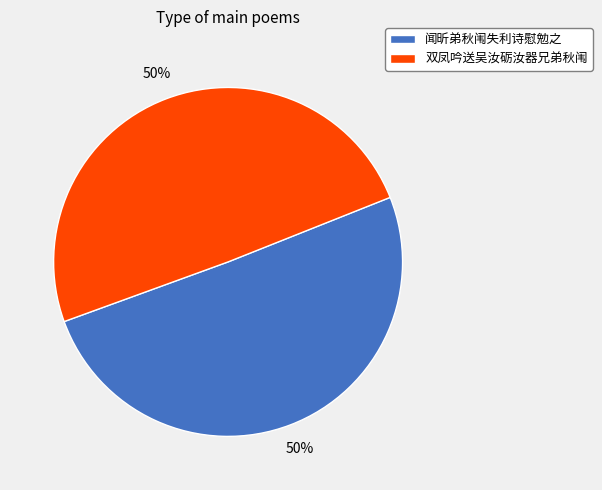

Do 闻昕弟秋闱失利诗慰勉之 and 双凤吟送吴汝砺汝器兄弟秋闱 together represent more than half of the pie?

Yes